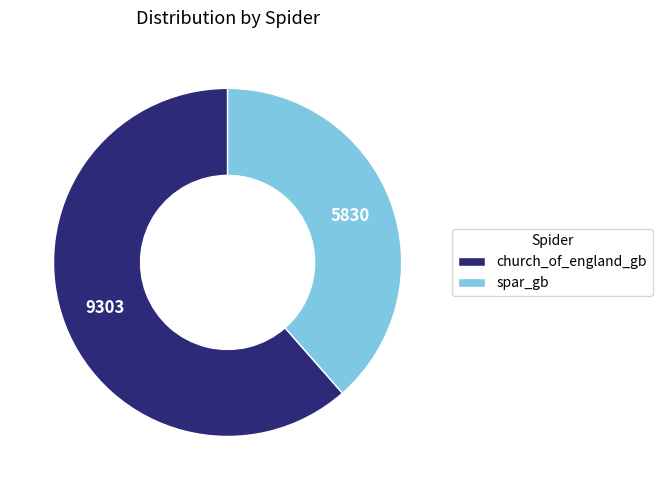

Combined, do spar_gb and church_of_england_gb account for over 50%?

Yes